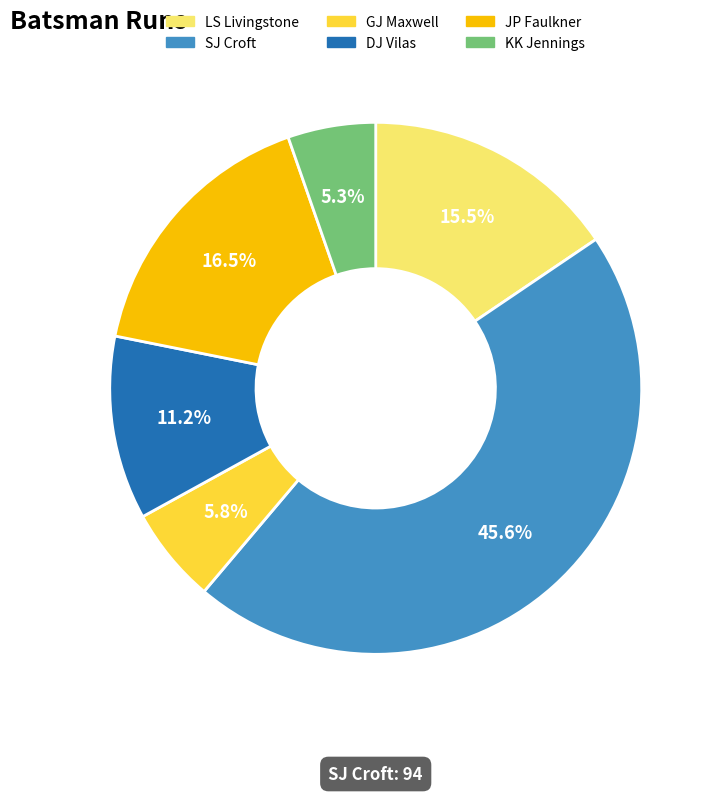

To the nearest percent, what portion does KK Jennings represent?

5%